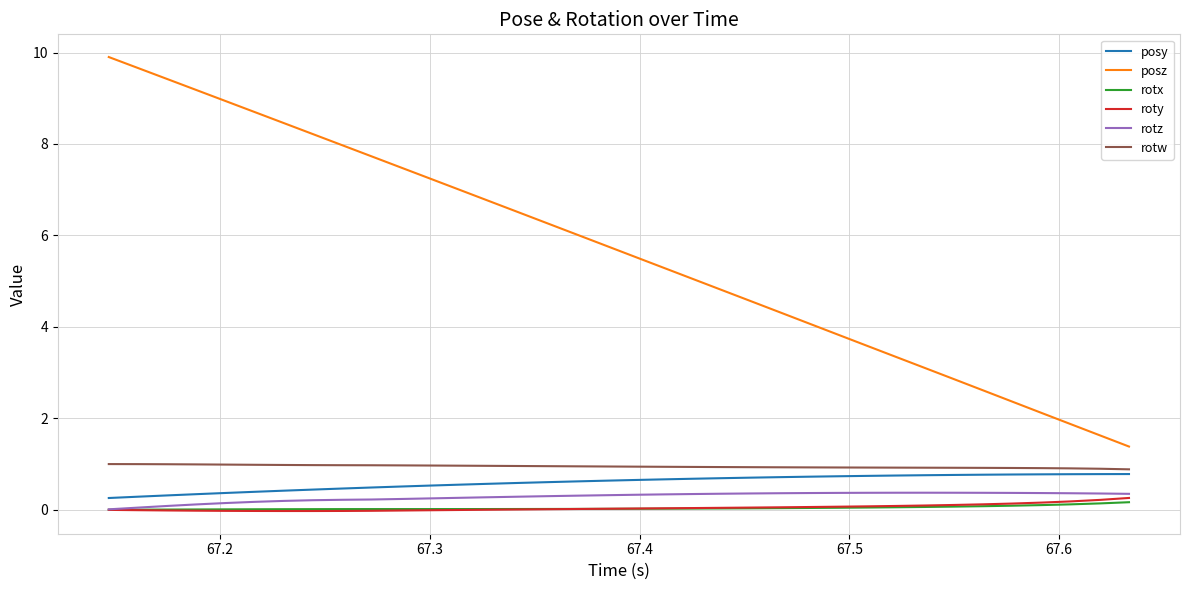

Which series has the largest range (max minus min)?

posz